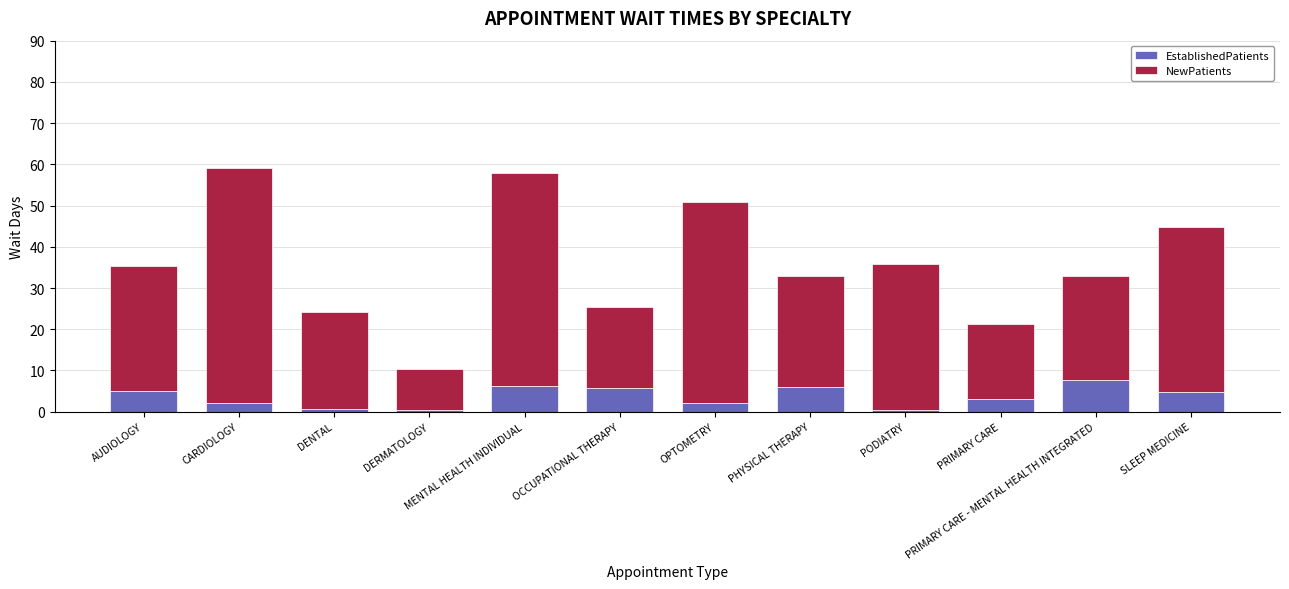

Does the chart contain stacked bars?

Yes